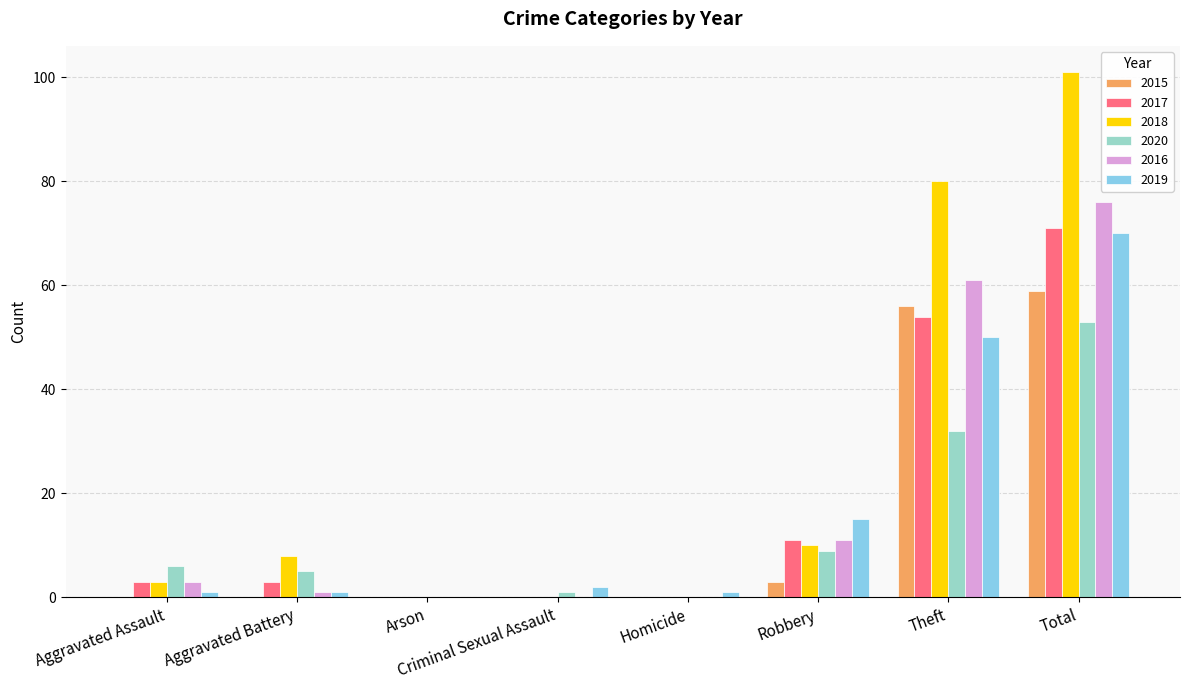

Where is 2017 nearest to the value 35?

Theft